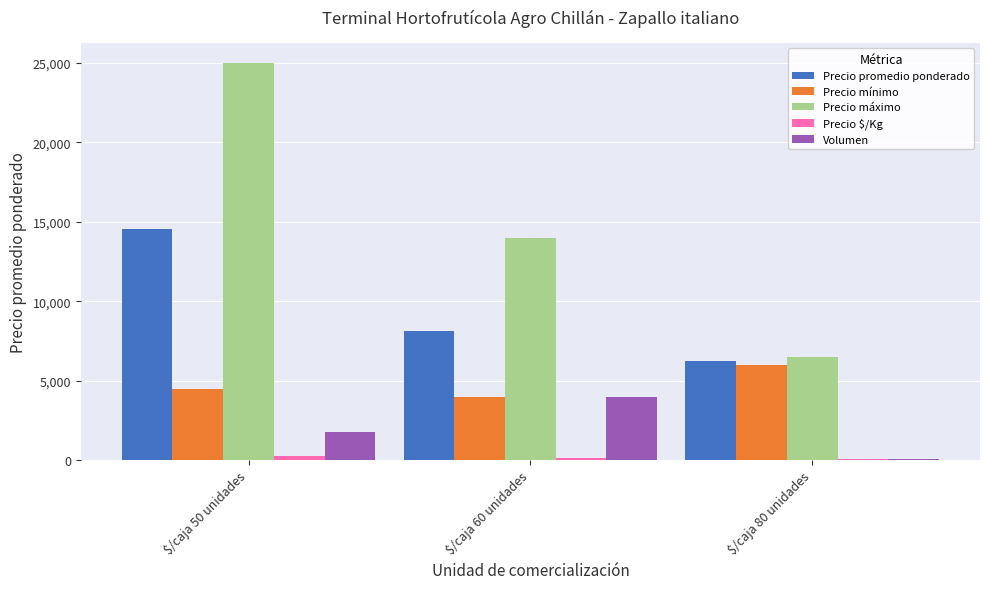

What is the sum of all Precio promedio ponderado values?

28875